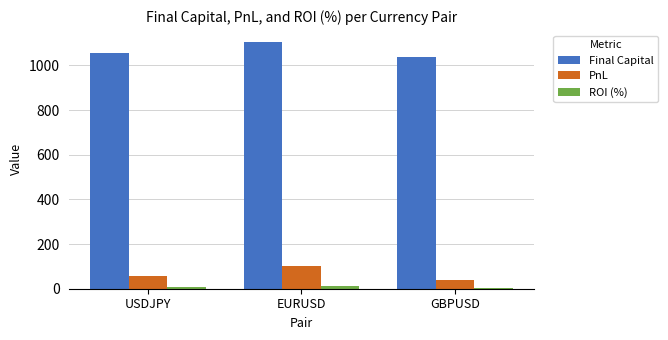

At which label does Final Capital first exceed 1055?

USDJPY